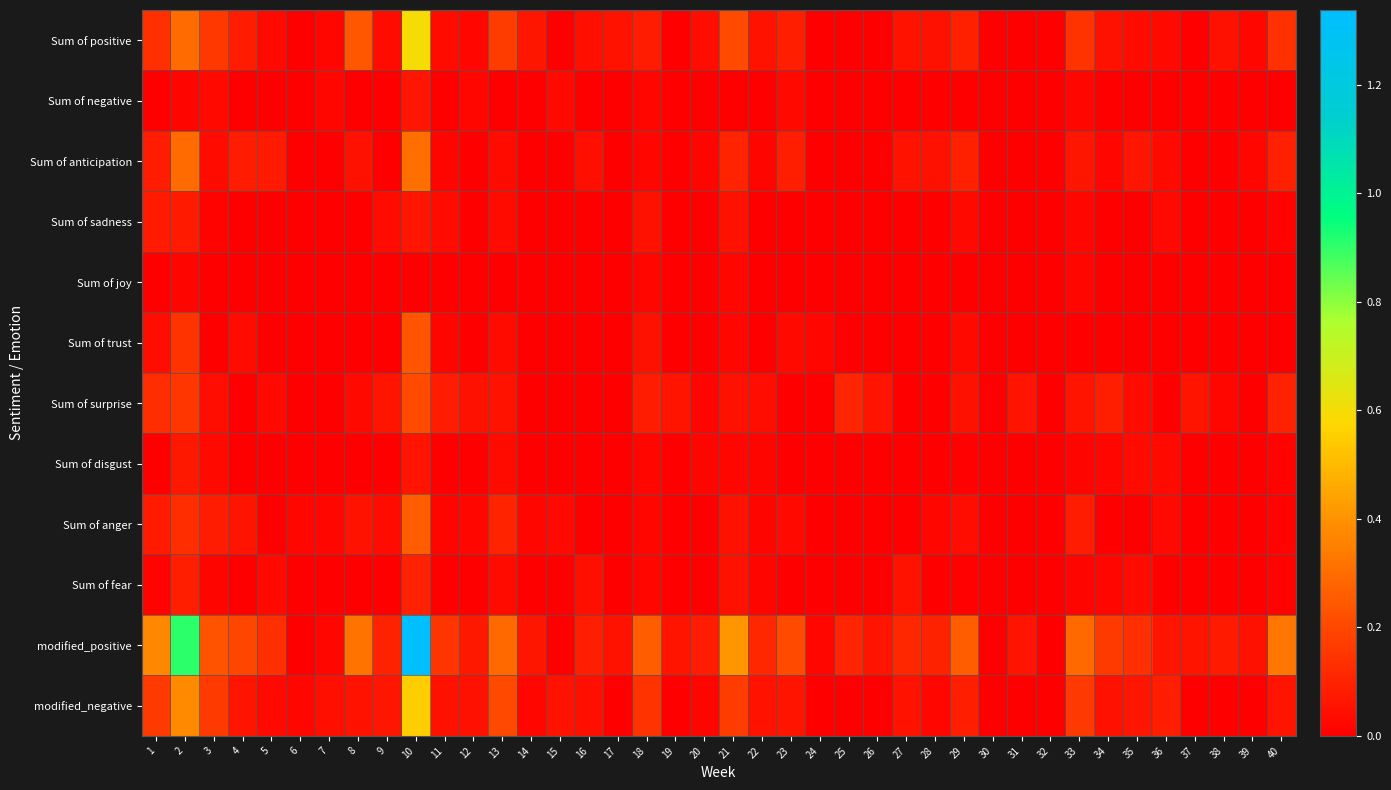

Between 23 and 29, which is larger?

29